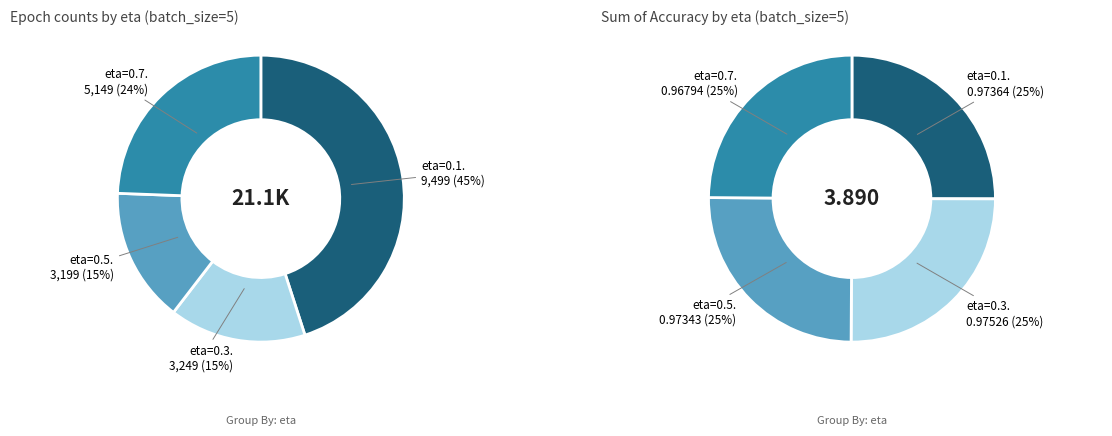

Is it true that eta=0.1, n=15 is 33% of the pie?

False